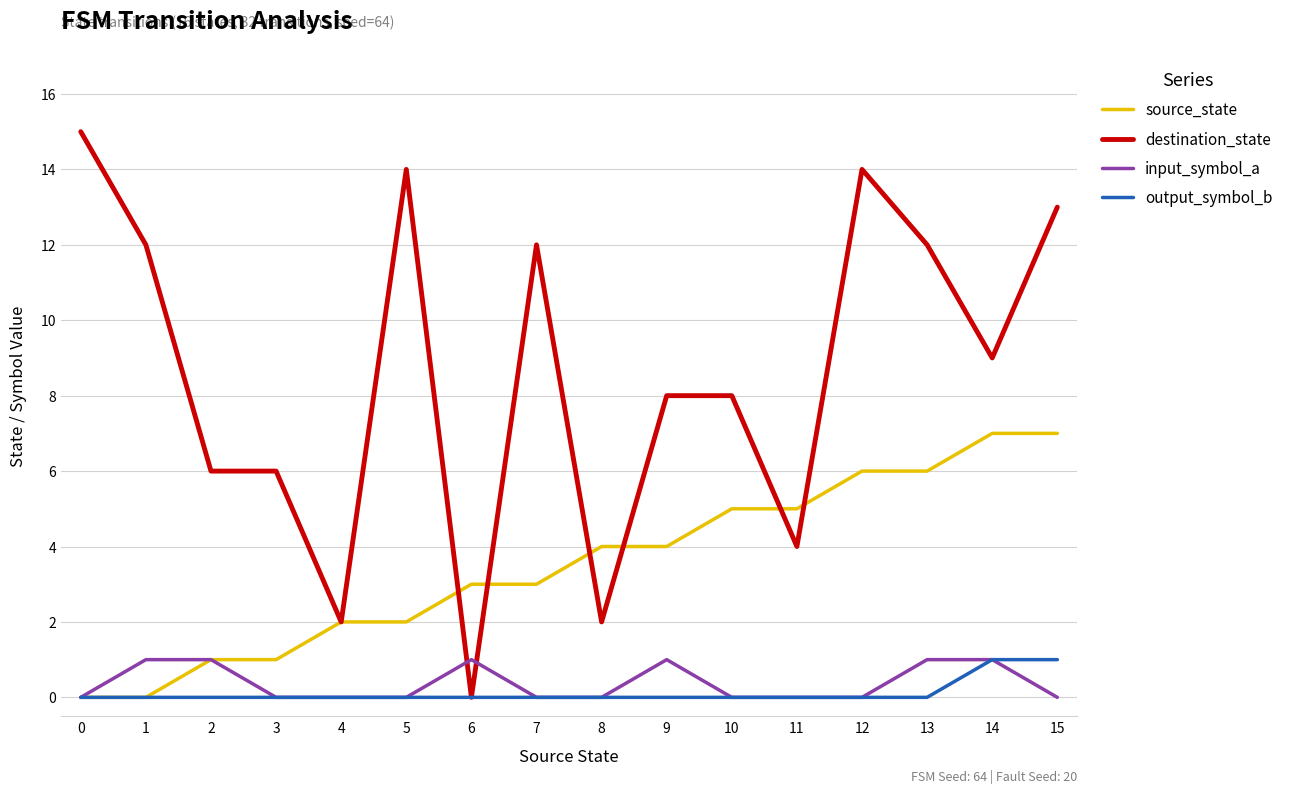

The input_symbol_a series shows 0 at 15. True or false?

True